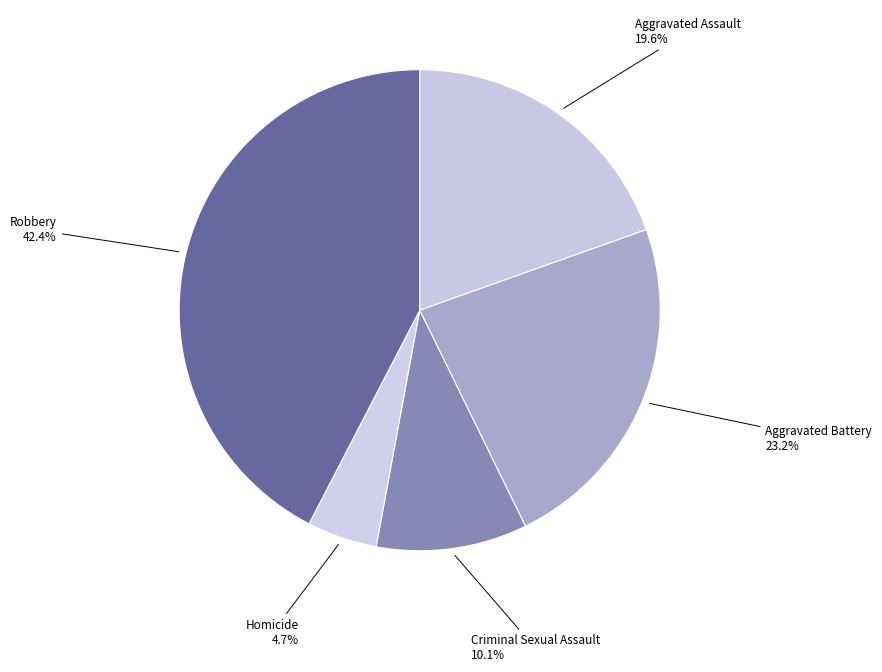

Rank the categories by value from lowest to highest.

Homicide, Criminal Sexual Assault, Aggravated Assault, Aggravated Battery, Robbery